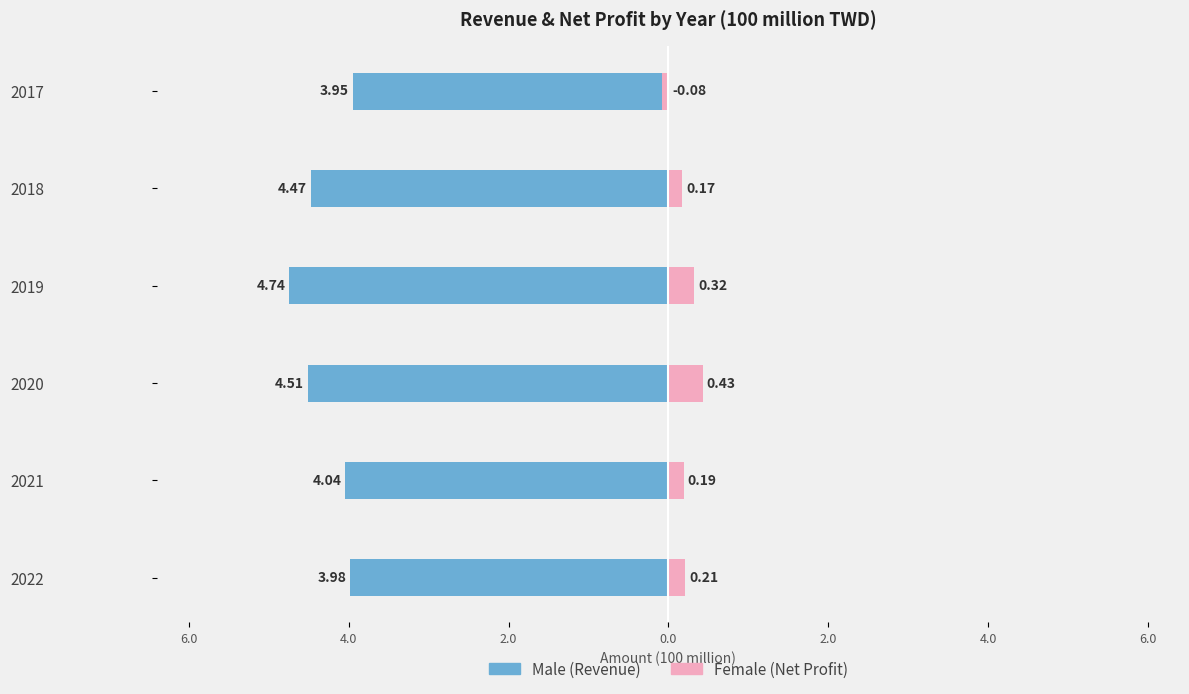

How many groups of bars are there?

6